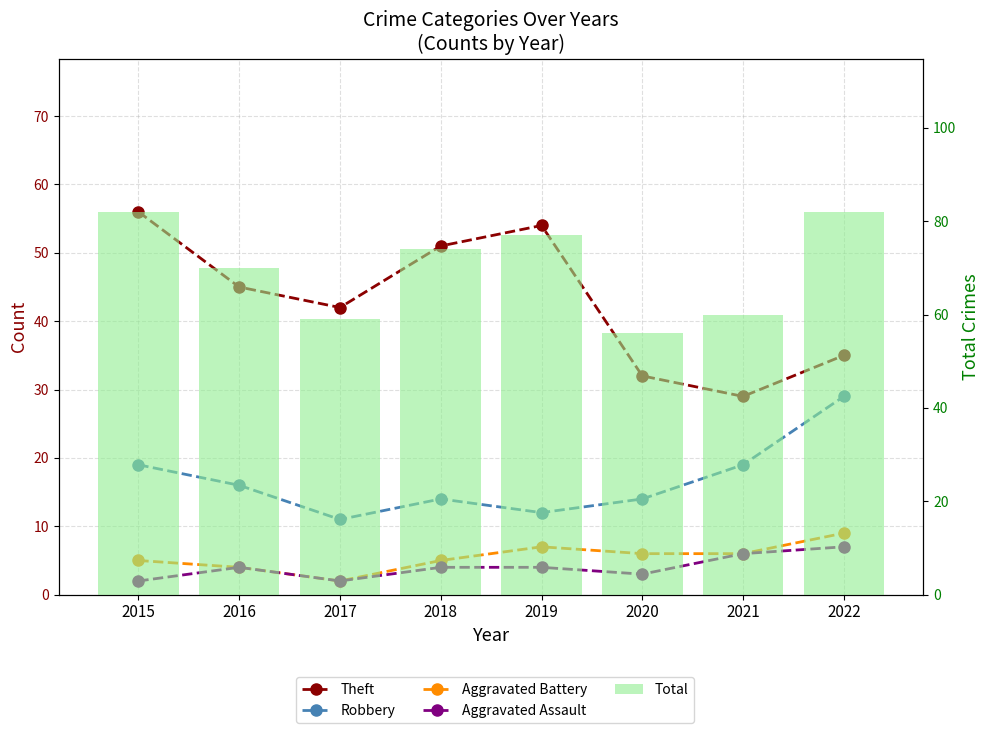

The Robbery series shows 14 at 2020. True or false?

True